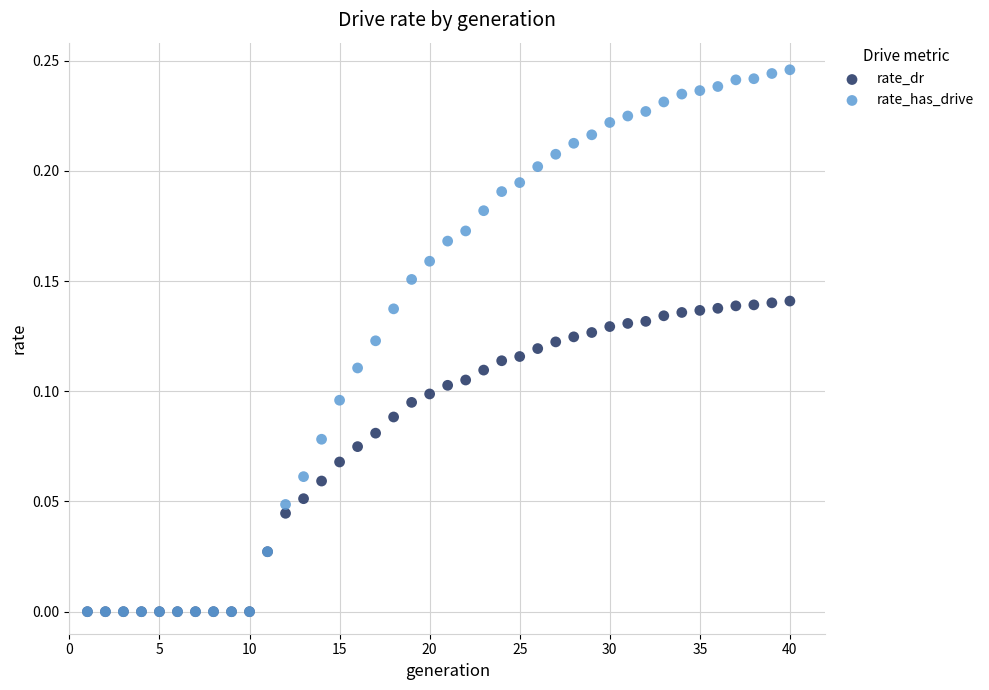

What are all the series names shown in the legend?

rate_dr, rate_has_drive